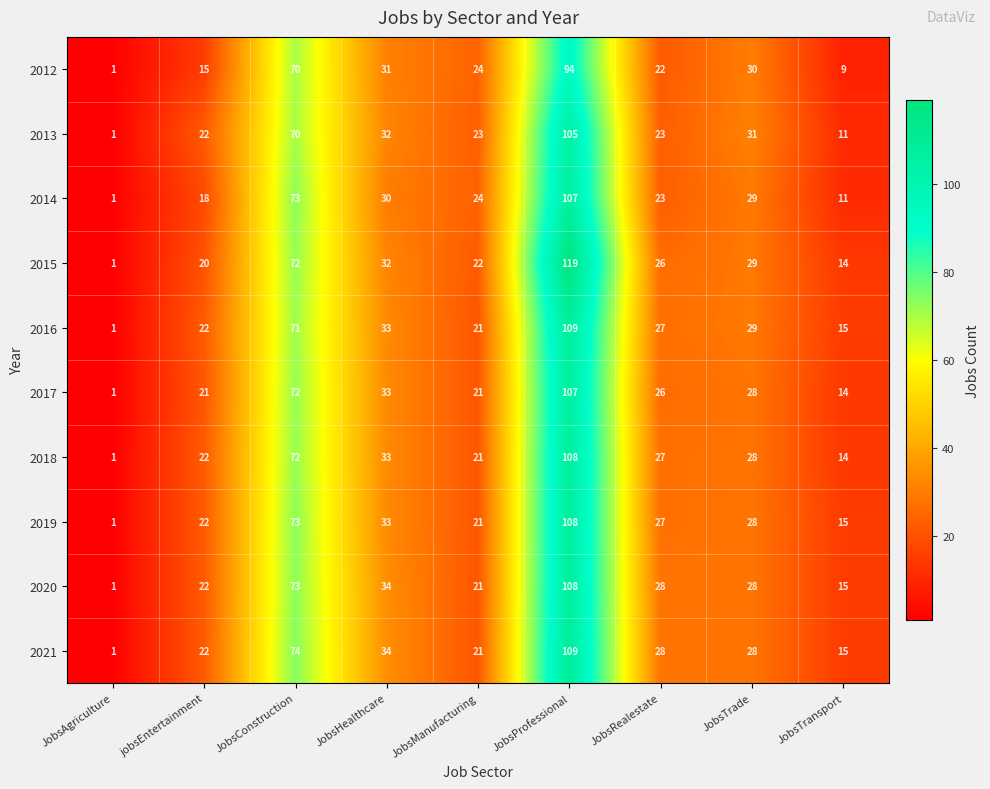

What is the total value across all series at JobsManufacturing?

219